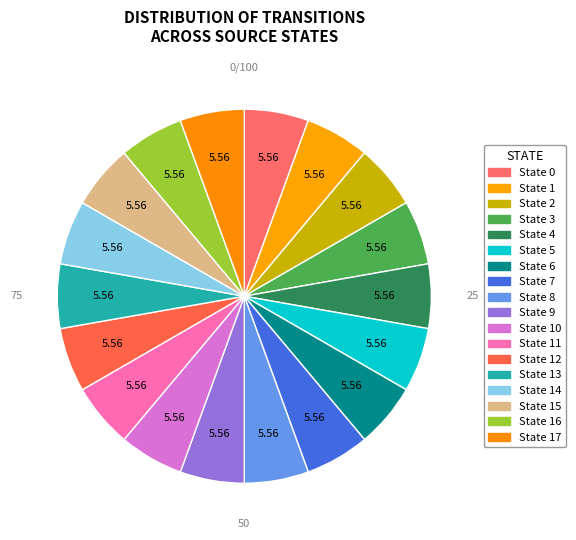

How many slices are in this pie chart?

18